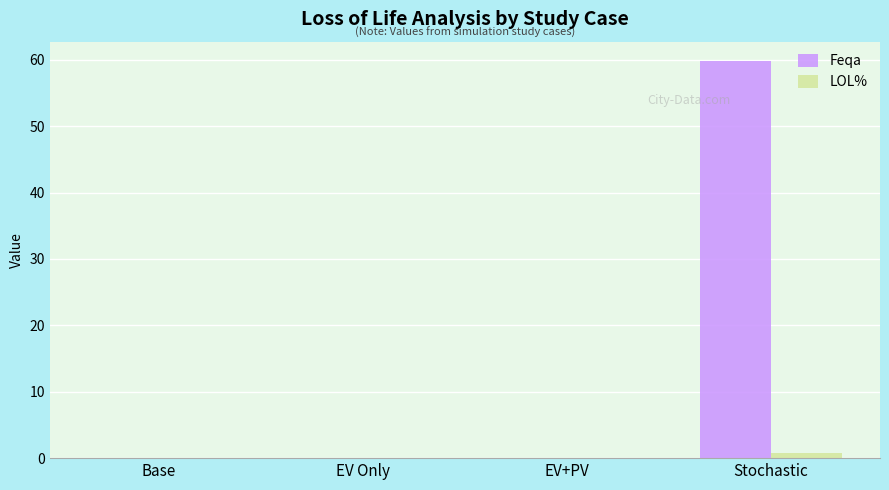

Which series has the widest spread of values?

Feqa